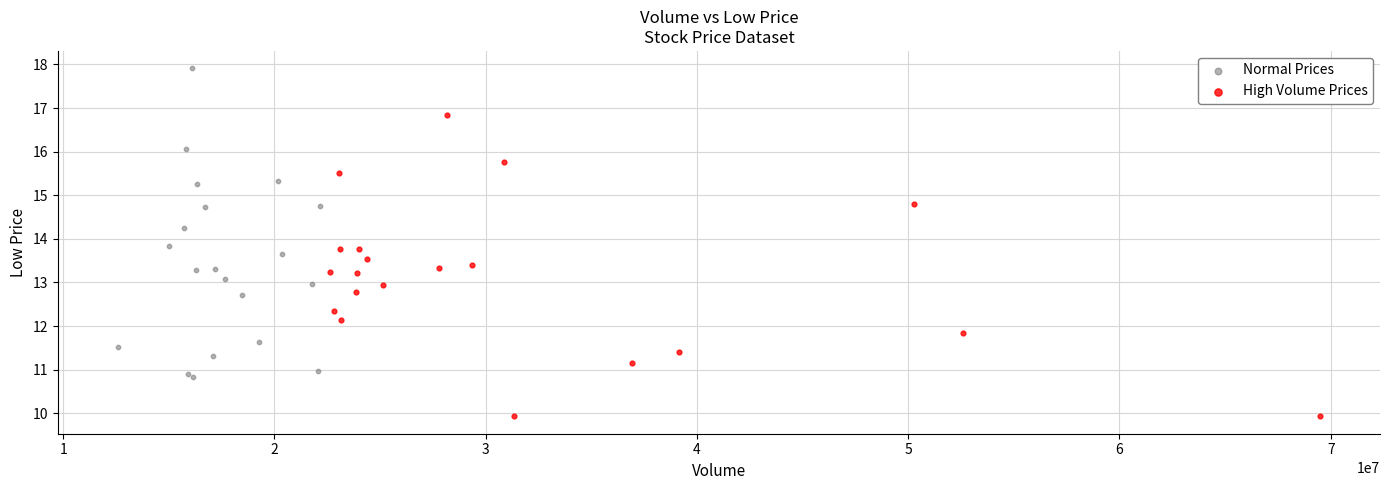

Which series reaches the maximum Y coordinate?

Normal Prices